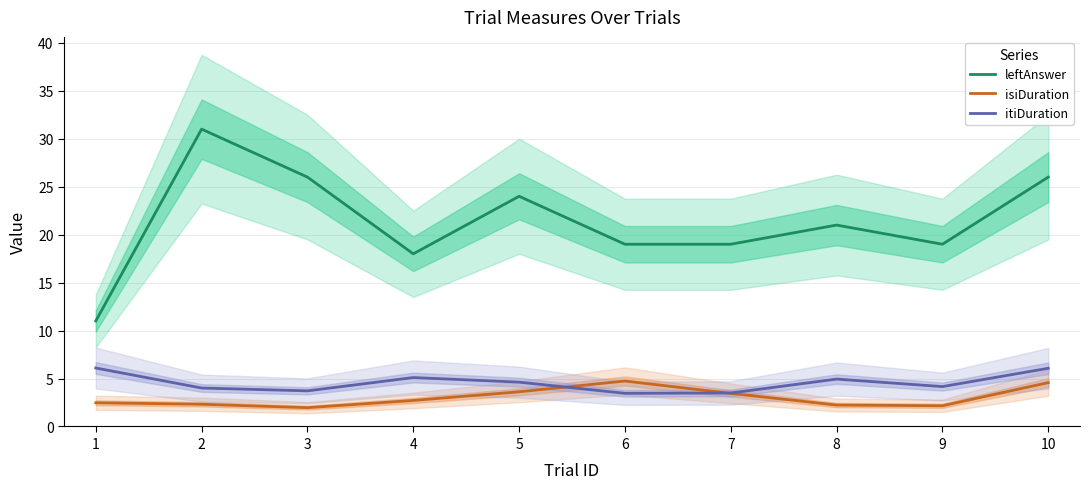

What is the difference between the itiDuration values at 8 and 4?

0.2